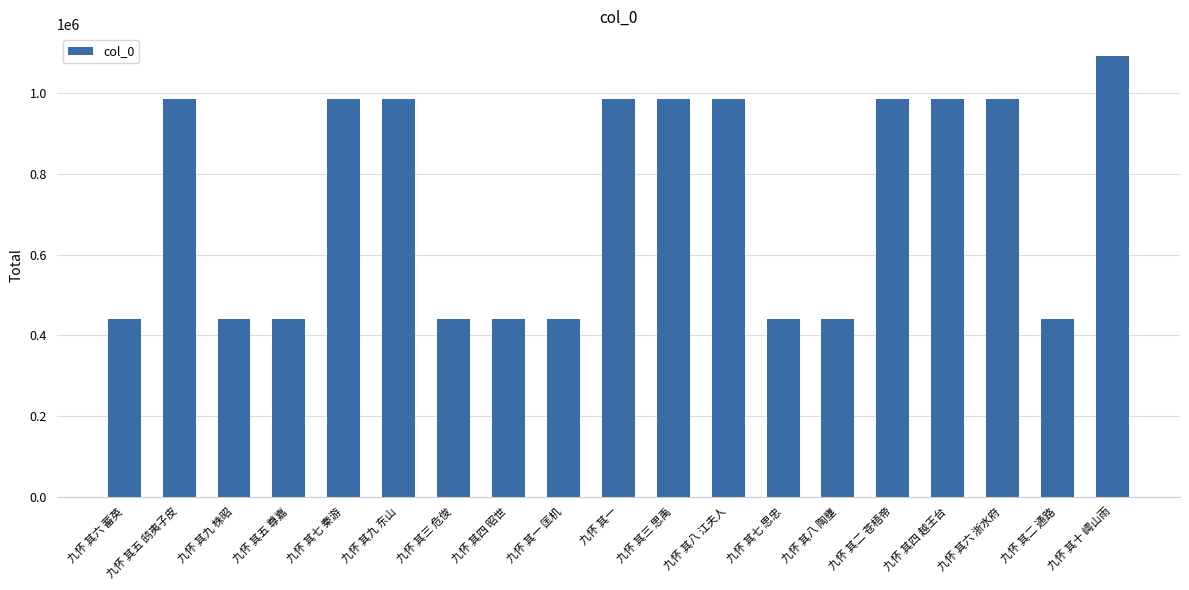

What is the label of the 5th bar from the left?

九怀 其七 秦游